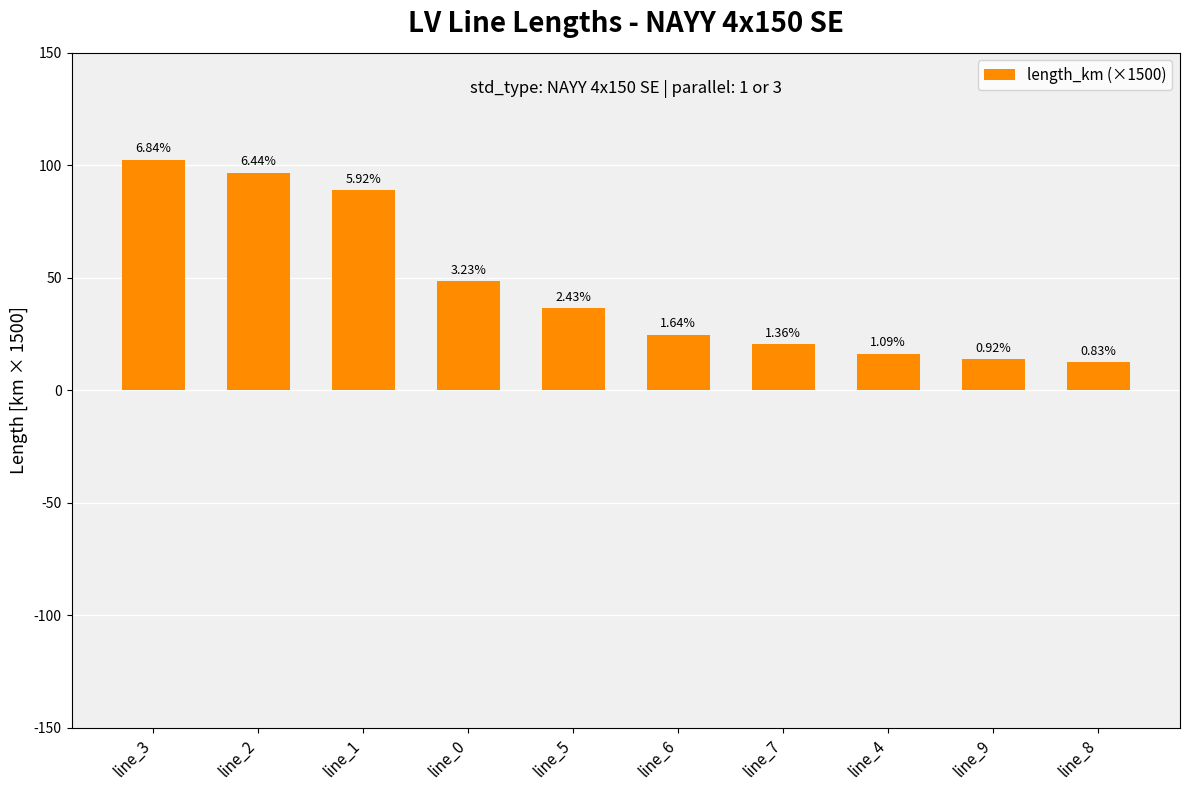

Reading left to right, transcribe all the data shown in this chart.

102.5	96.7	88.8	48.4	36.5	24.6	20.4	16.3	13.9	12.5